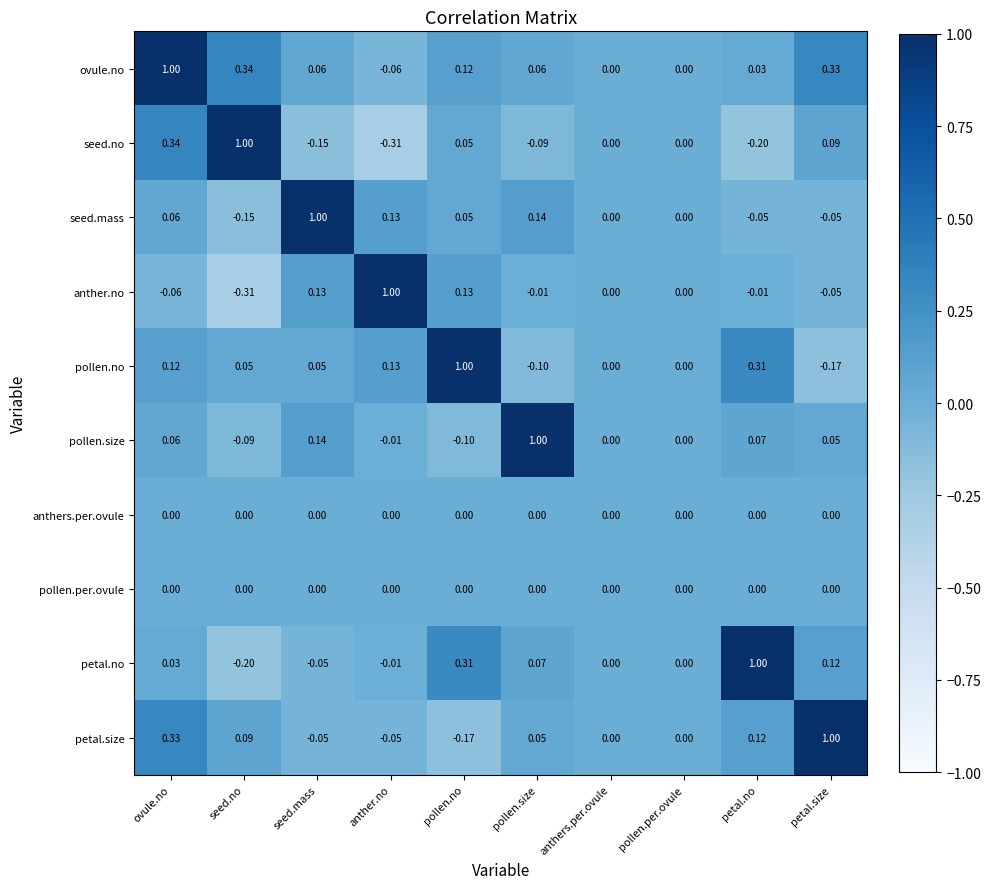

At which category is the sum across all series the highest?

ovule.no